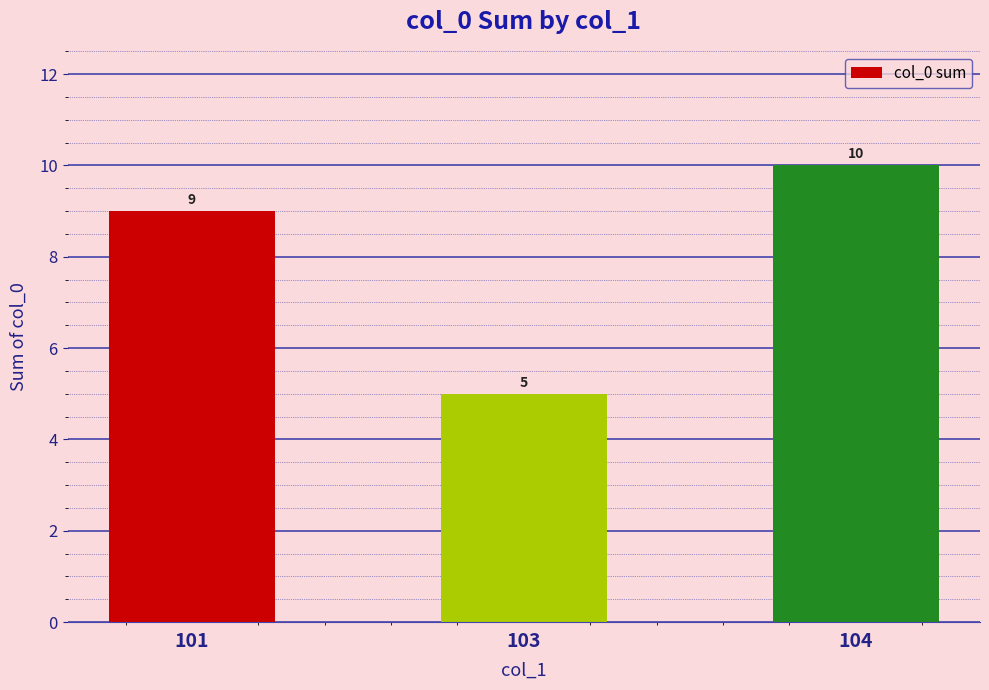

Reading left to right, list all the values displayed in this chart.

9	5	10